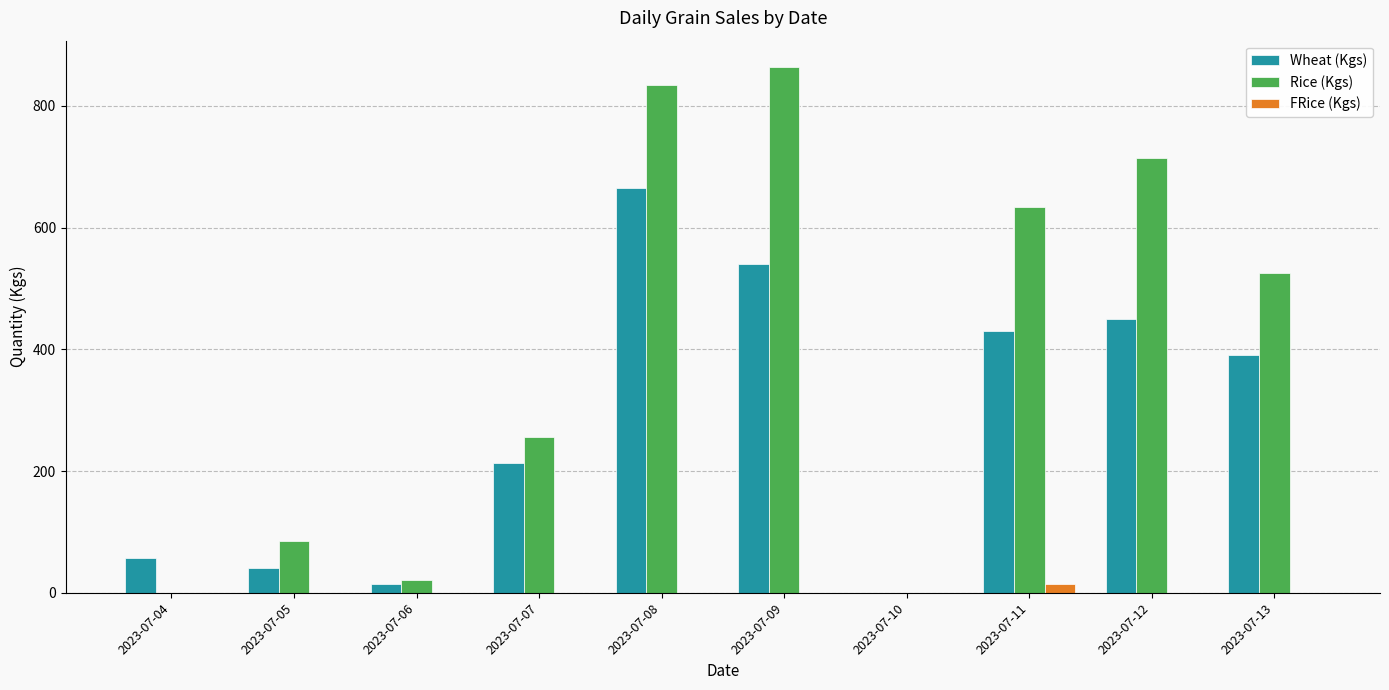

Which series has the largest range (max minus min)?

Rice (Kgs)